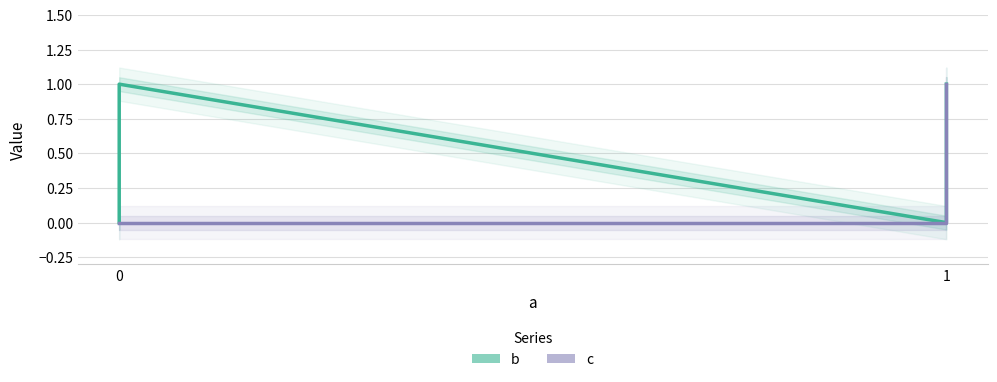

True or false: c and b cross at least once.

False